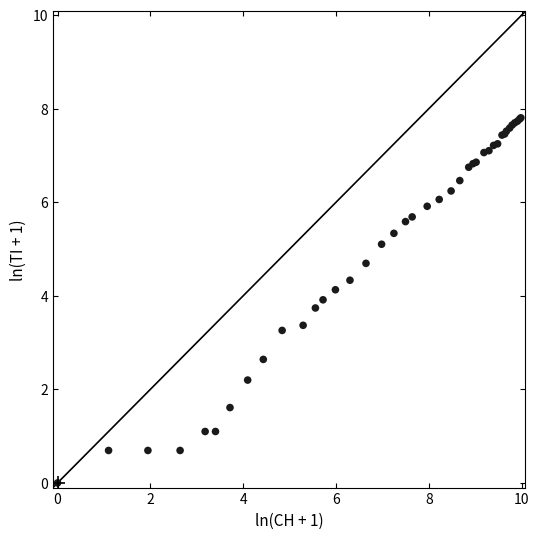

What Y value in the scatter plot is closest to 3?

3.3